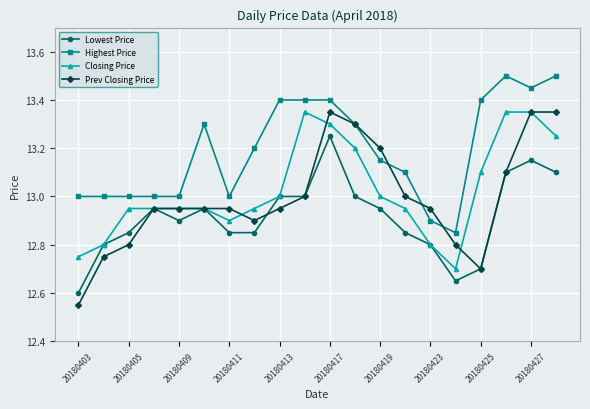

Which series has the widest spread of values?

Prev Closing Price